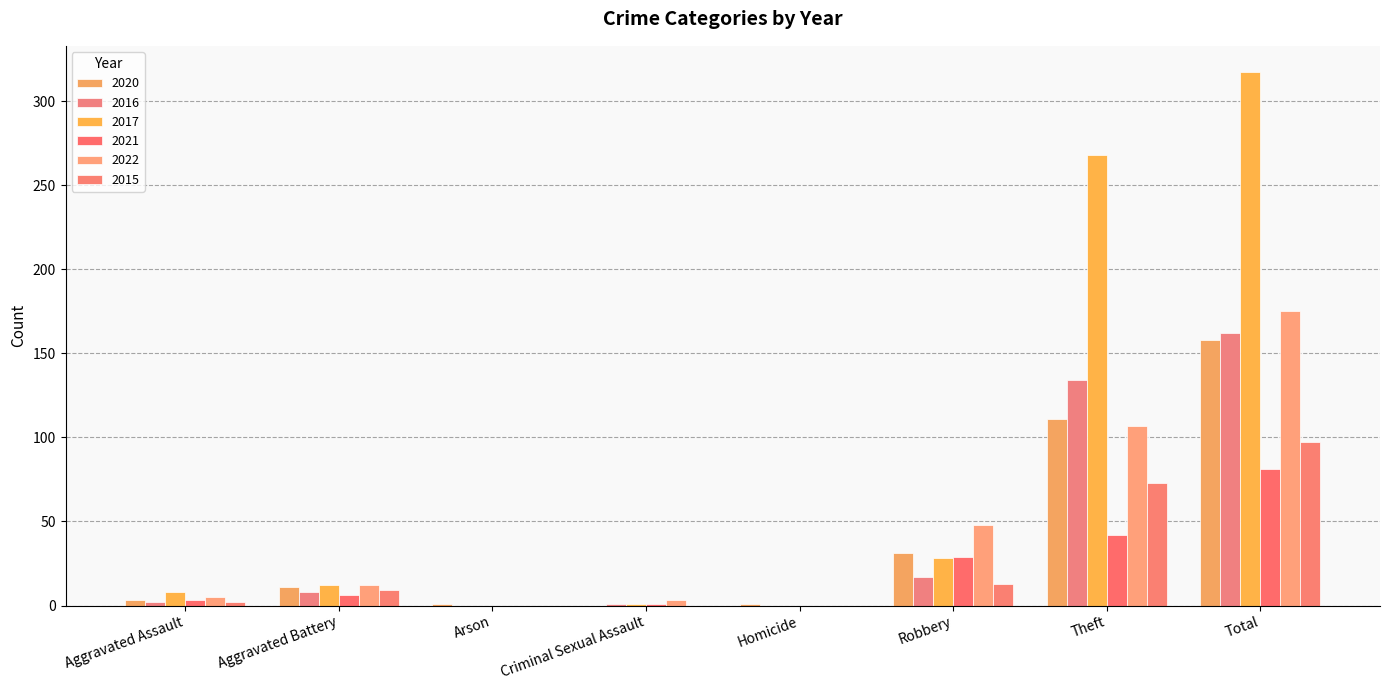

How many groups of bars are there?

8